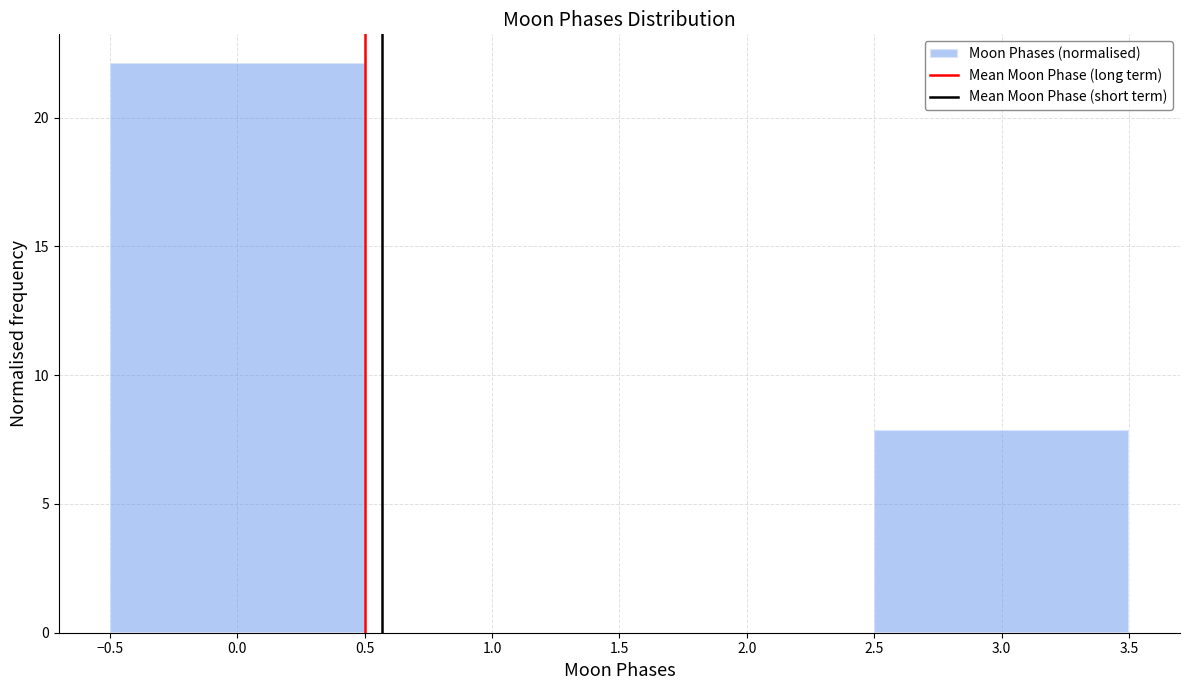

Which range on the x-axis has the tallest bar?

-0.5 to 0.5